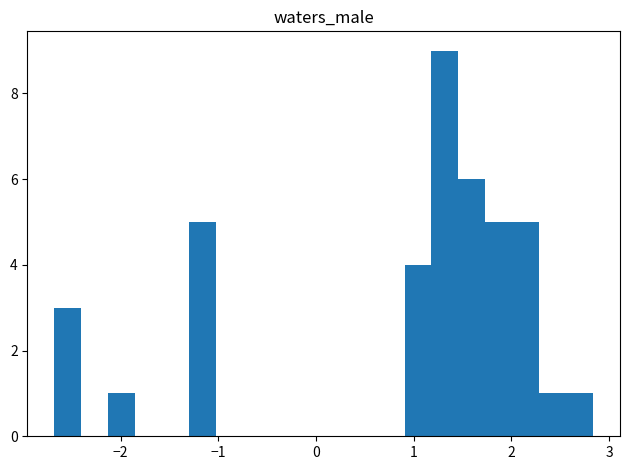

Around what value on the x-axis is the tallest bar? Give the approximate position of its centre, as read against the axis.

1.3